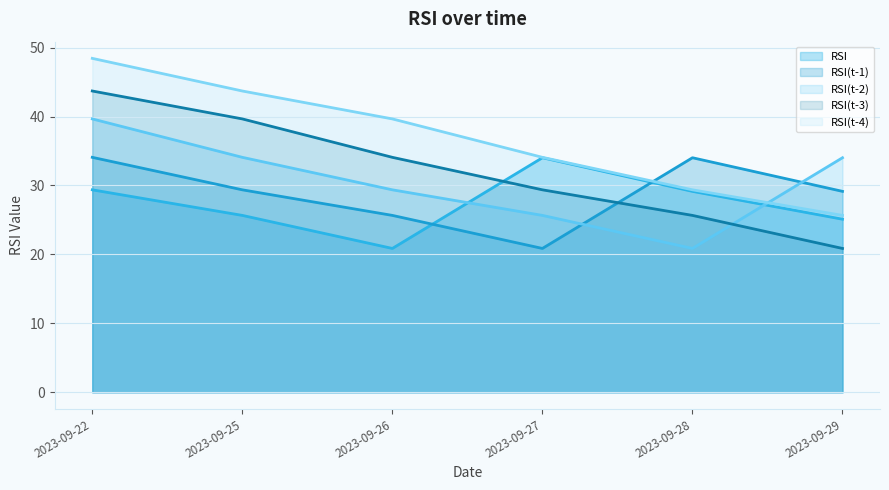

Does the chart display data point markers on the line(s)?

No